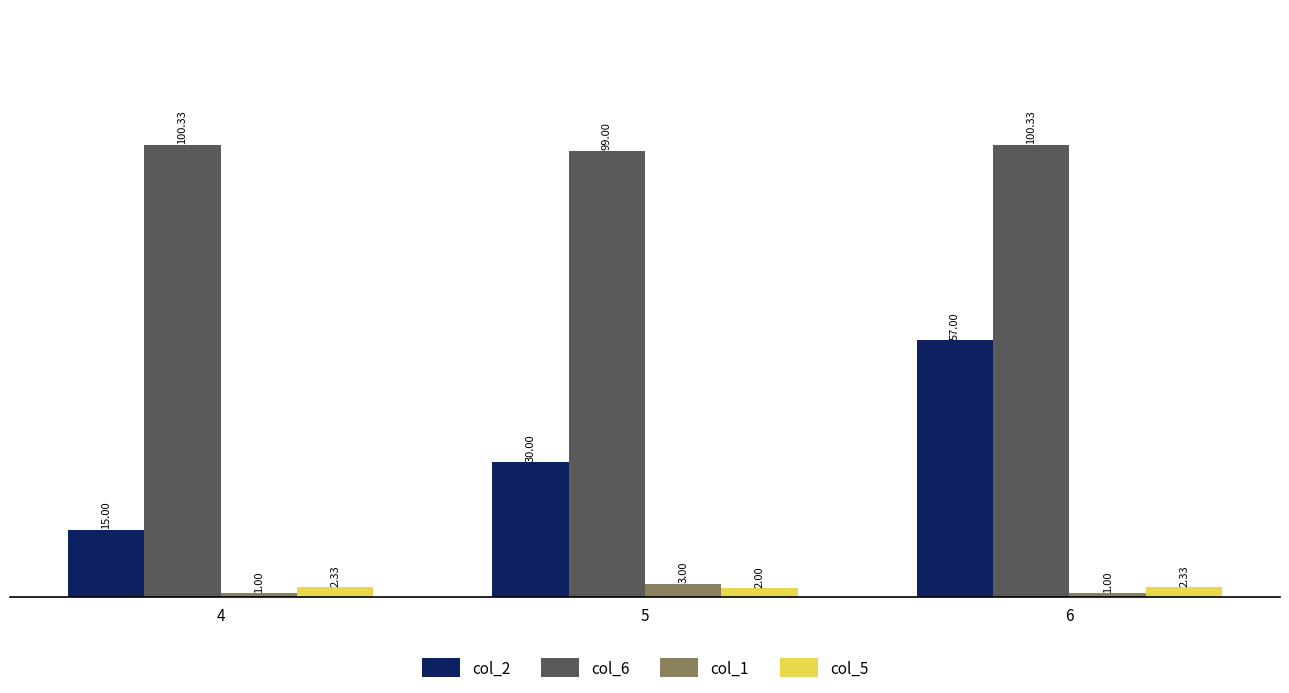

At how many categories does at least one series exceed 63?

3